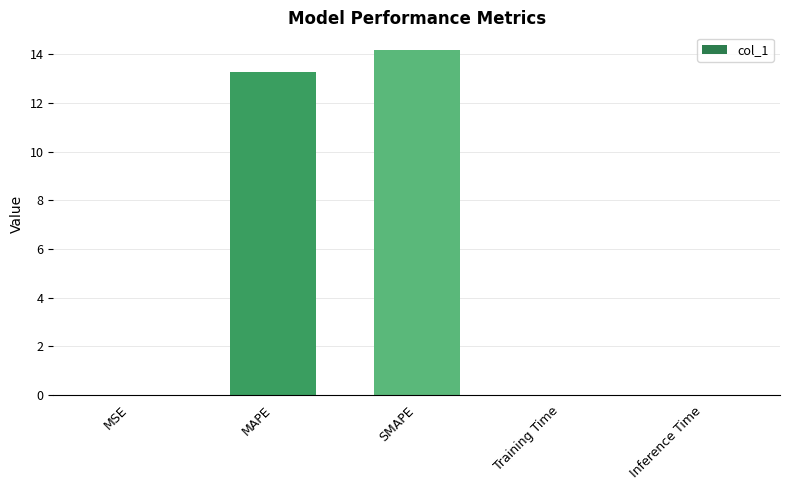

The value at SMAPE is 22.6. True or false?

False